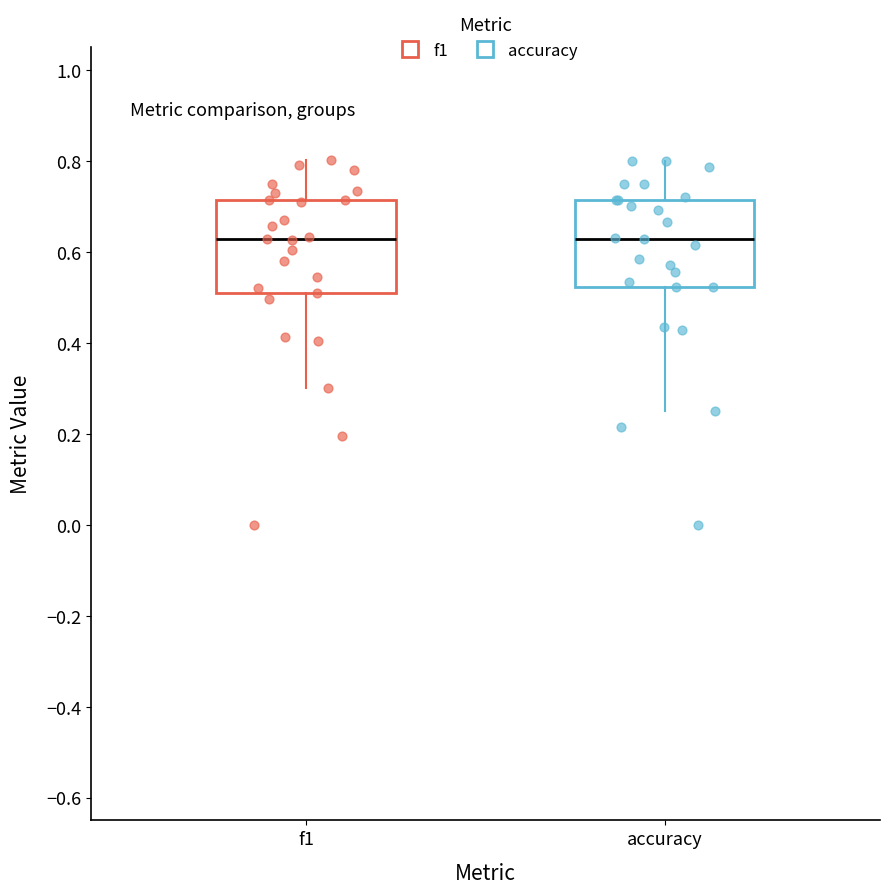

Where does the upper whisker of the box for f1 end on the y-axis? The values are not printed on the chart, so give them approximately, as read against the axis.

0.80